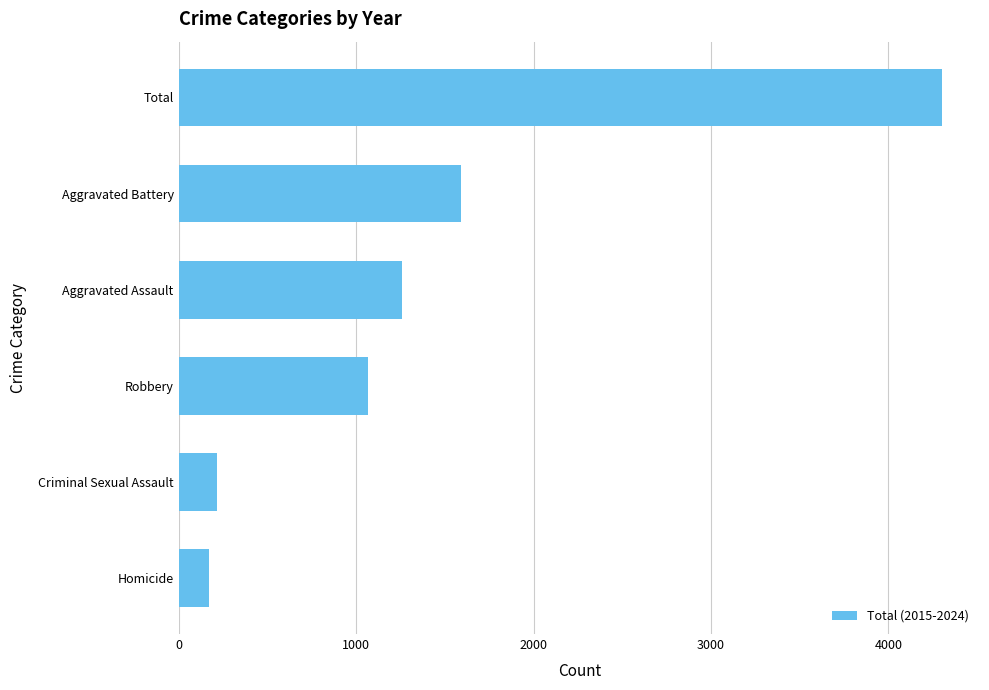

Reading top to bottom, extract all data points from this chart.

4301	1593	1258	1065	216	169